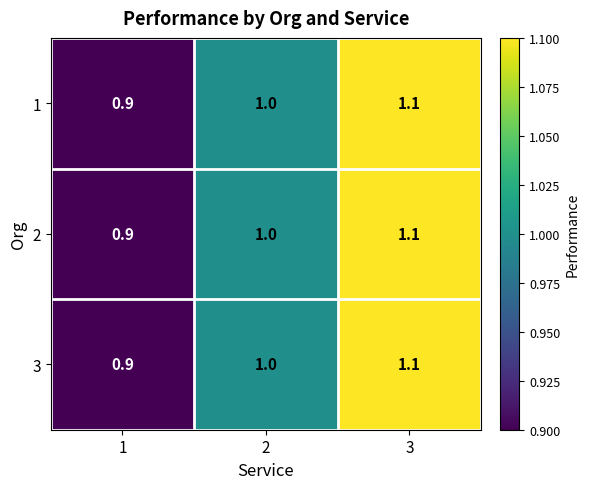

Reading right to left, what are all the values shown in this chart?

1: 3=1.1	2=1.0	1=0.9
2: 3=1.1	2=1.0	1=0.9
3: 3=1.1	2=1.0	1=0.9